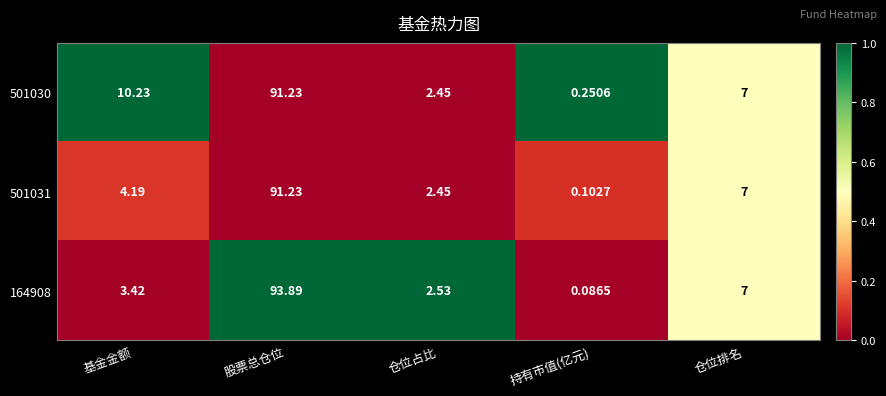

Rank the categories by 501030 value from lowest to highest.

持有市值(亿元), 仓位占比, 仓位排名, 基金金额, 股票总仓位